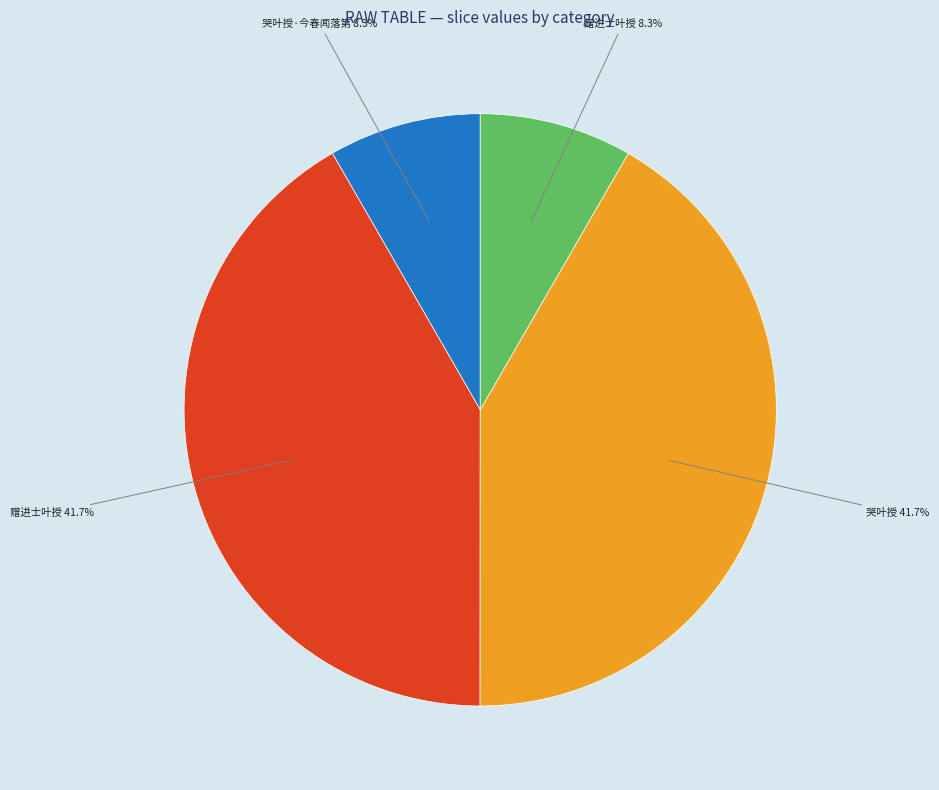

Is there a majority slice in this chart?

No